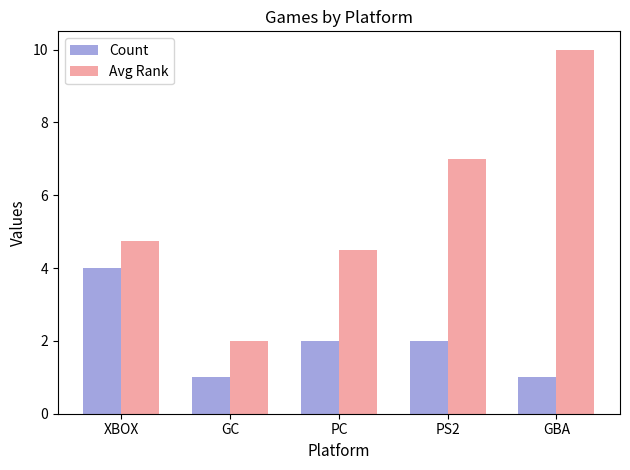

At which category does the chart reach its peak across all series?

GBA